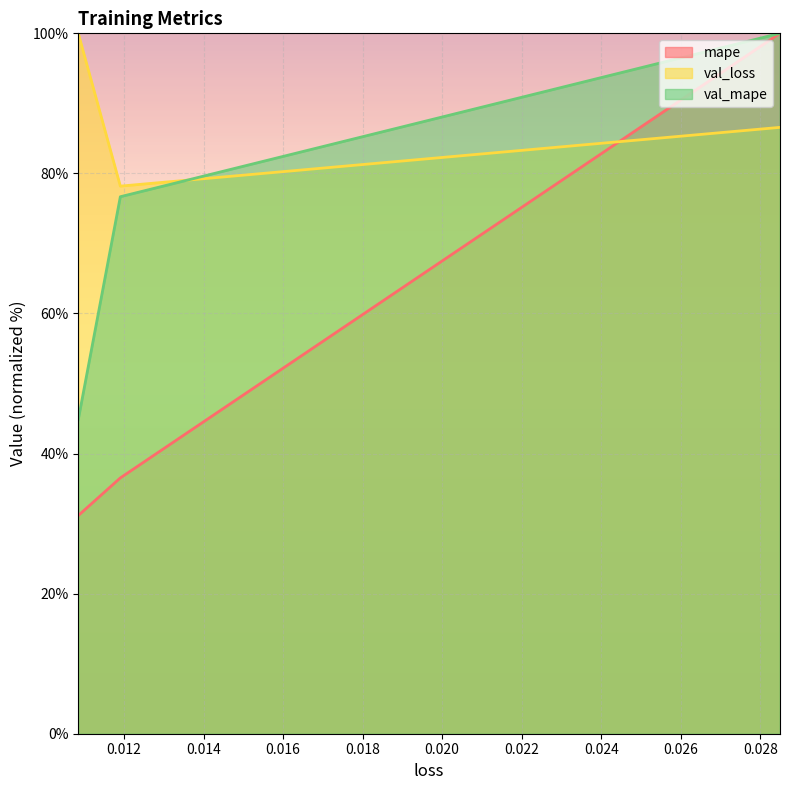

What value does the val_mape series have at 0.028491420671343803?

100.0